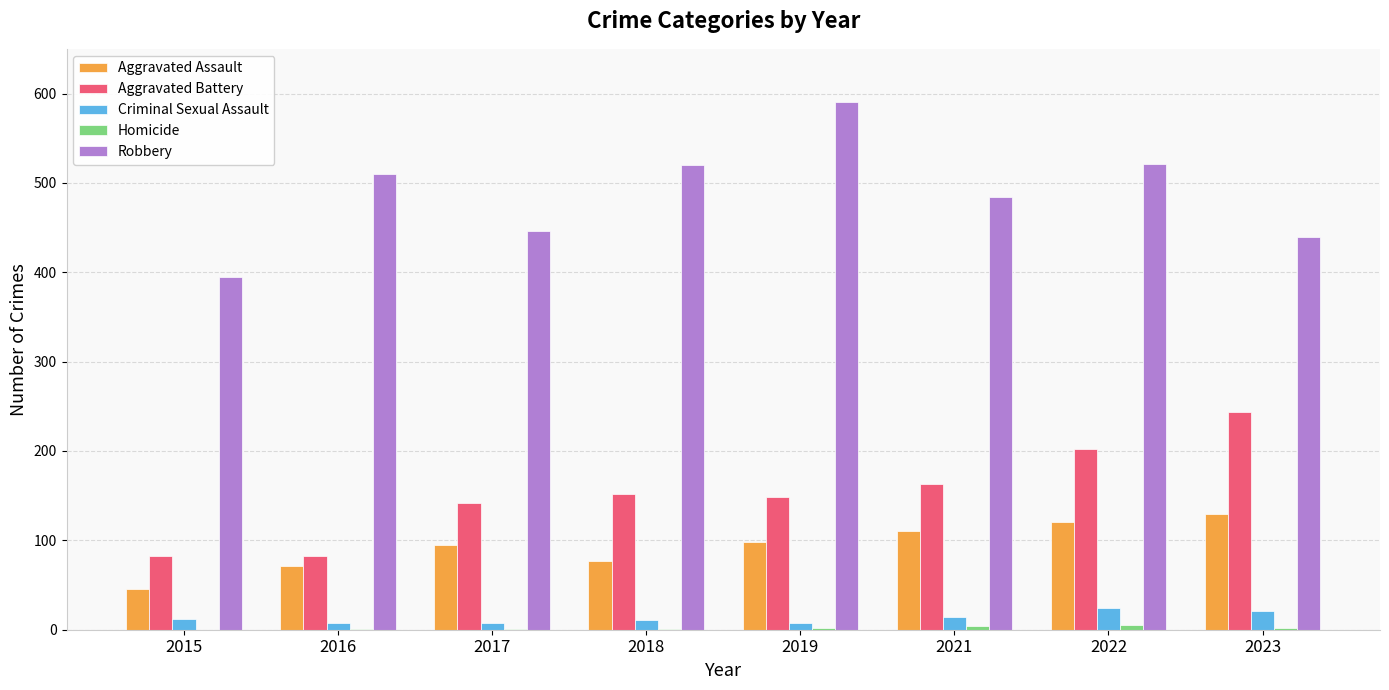

Which series has the largest total across all categories?

Robbery